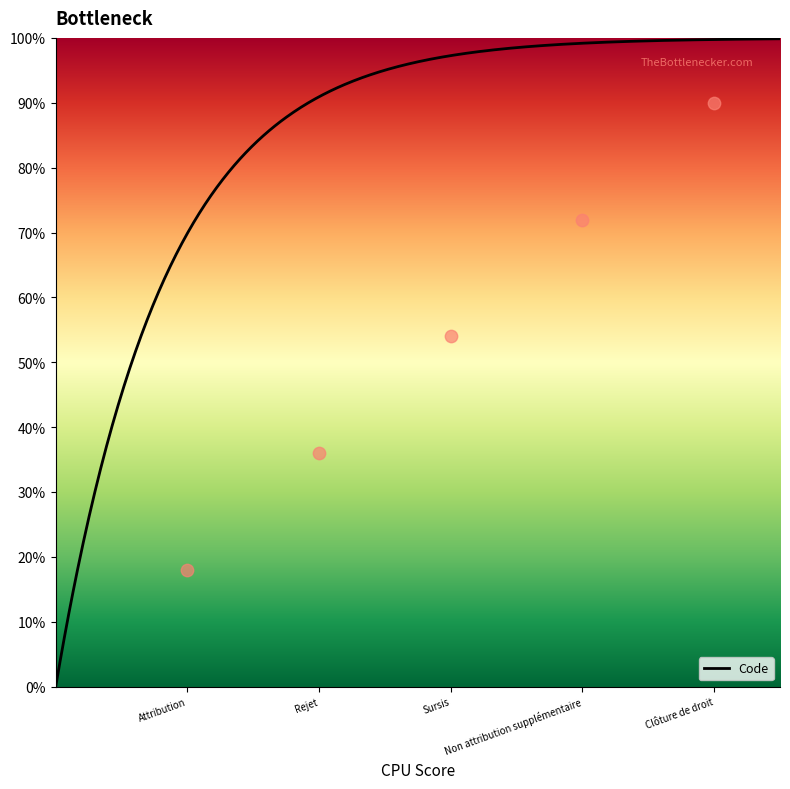

What is the change in value from Attribution to Rejet?

+18